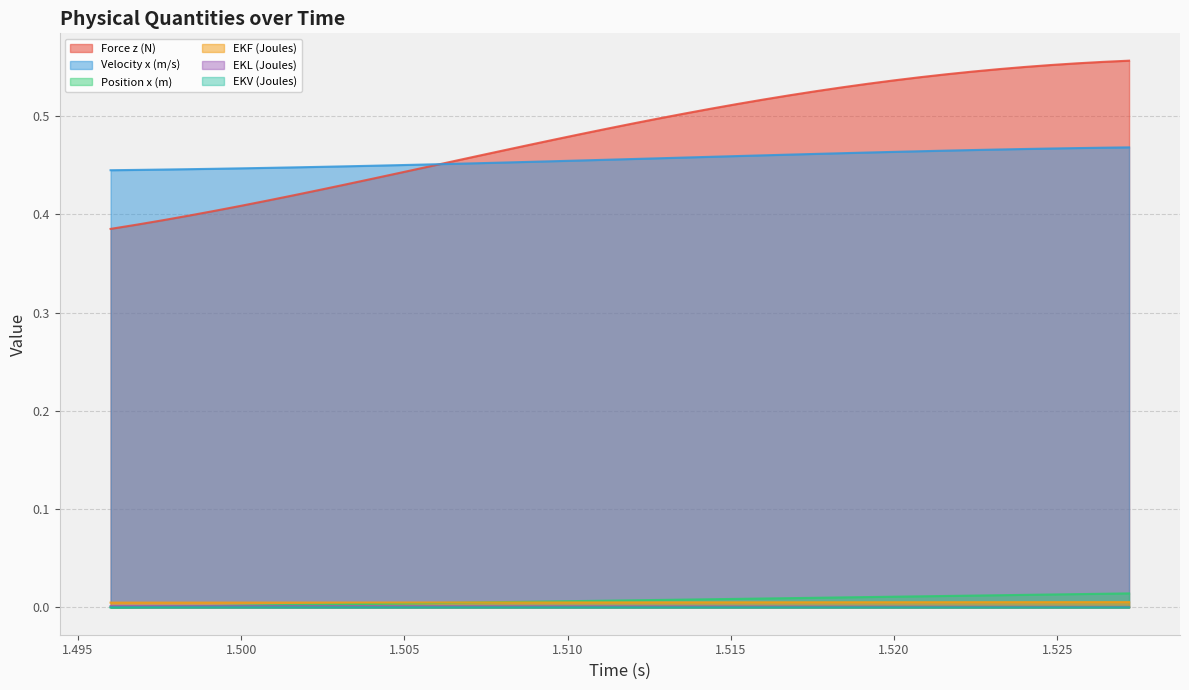

At 1.5248, list the series in order from largest to smallest.

Force z (N), Velocity x (m/s), Position x (m), EKF (Joules), EKL (Joules), EKV (Joules)